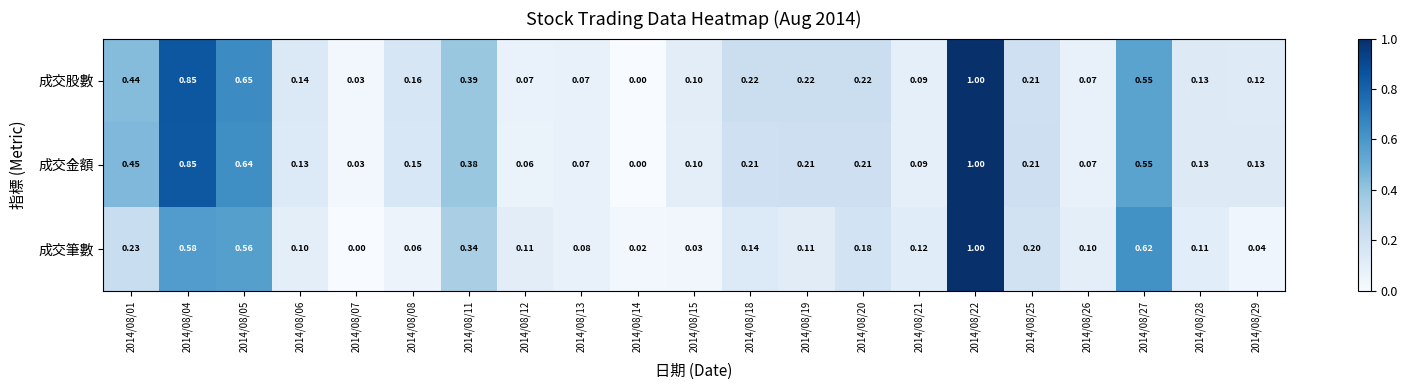

How many categories are shown in the chart?

21